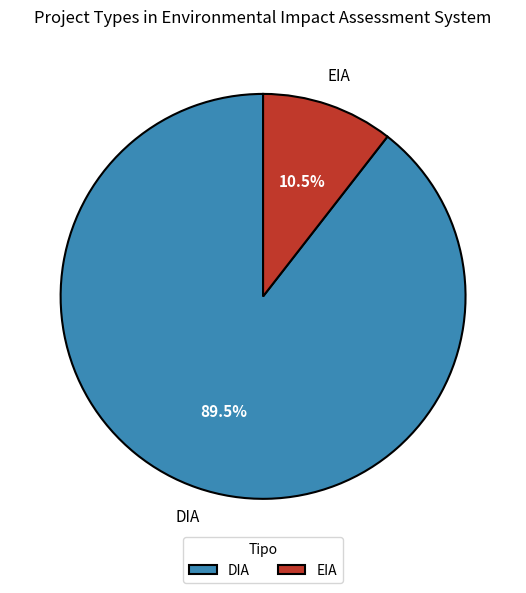

Combined, what portion of the pie is DIA and EIA?

100.0%